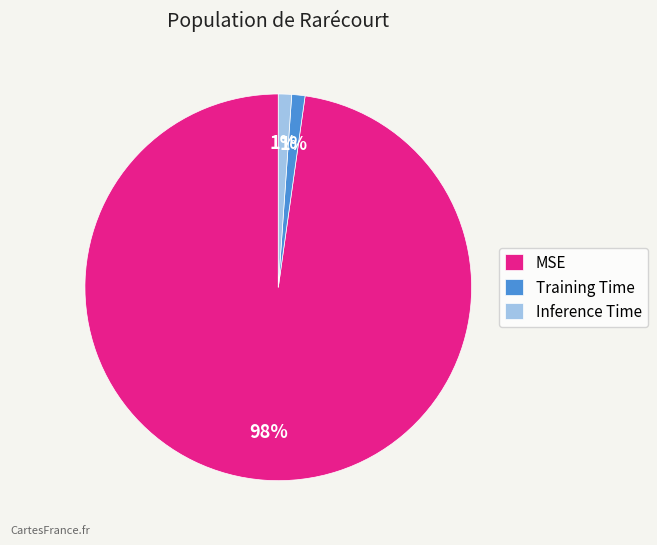

Combined, do MSE and Inference Time account for over 50%?

Yes